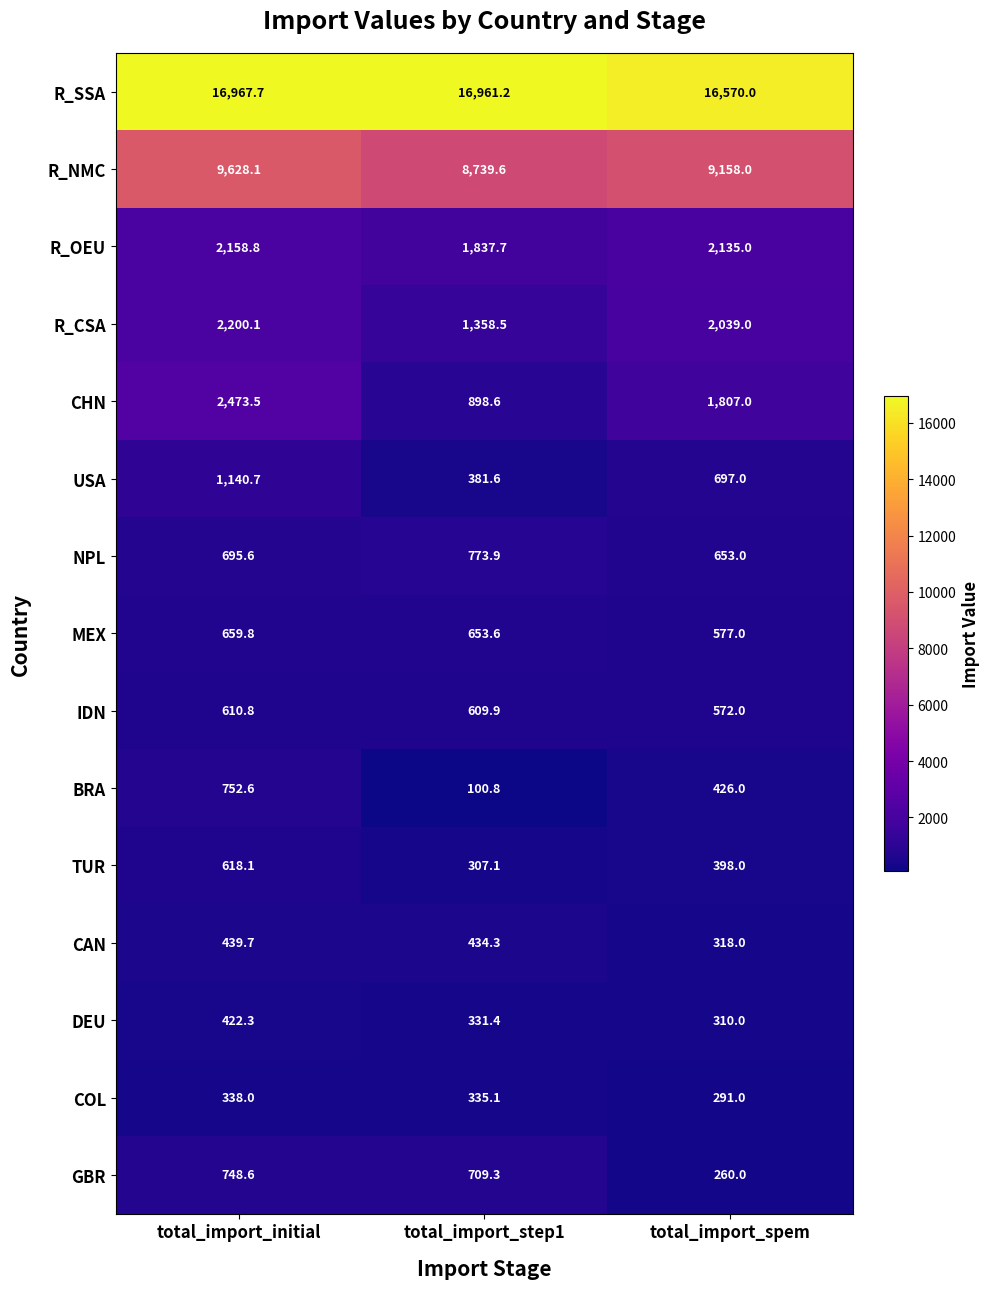

What is the difference between the R_NMC values at total_import_initial and total_import_spem?

470.1